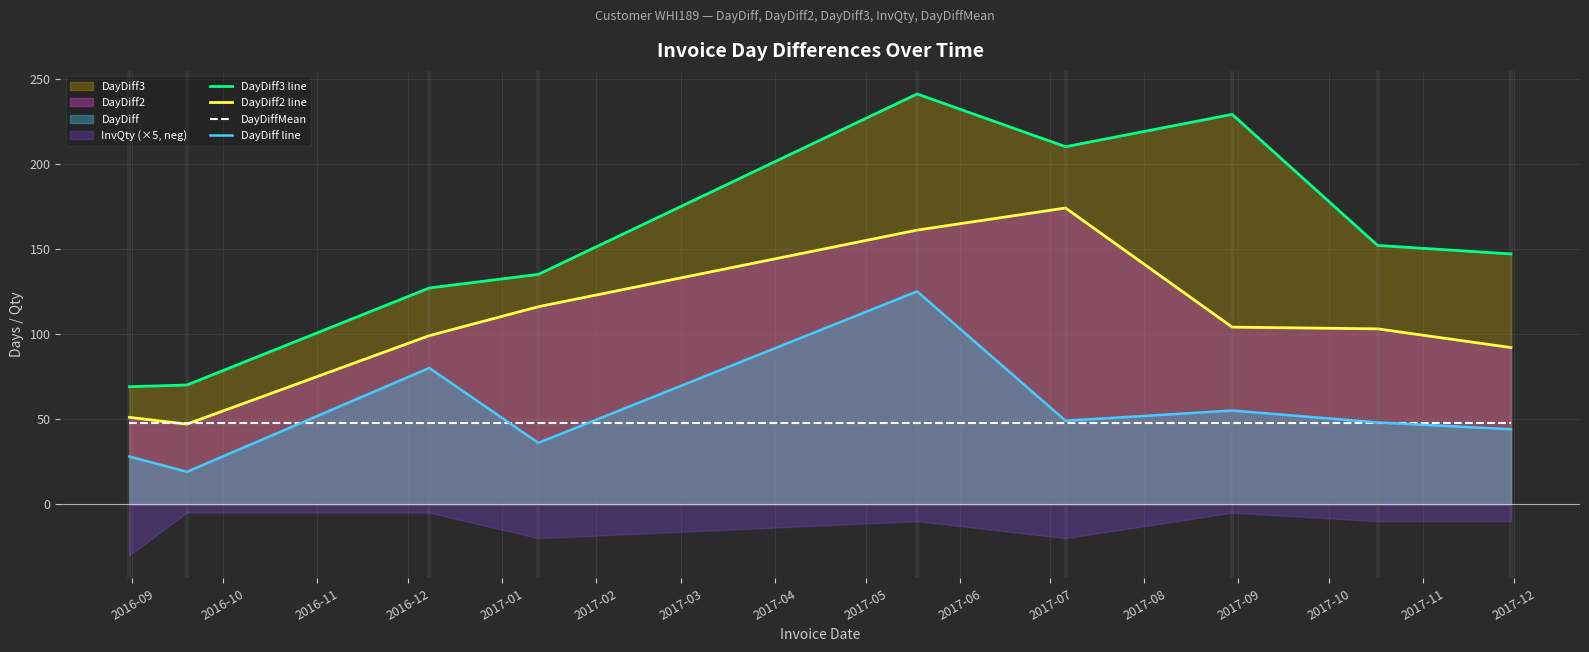

True or false: DayDiff3 line and DayDiffMean cross at least once.

False